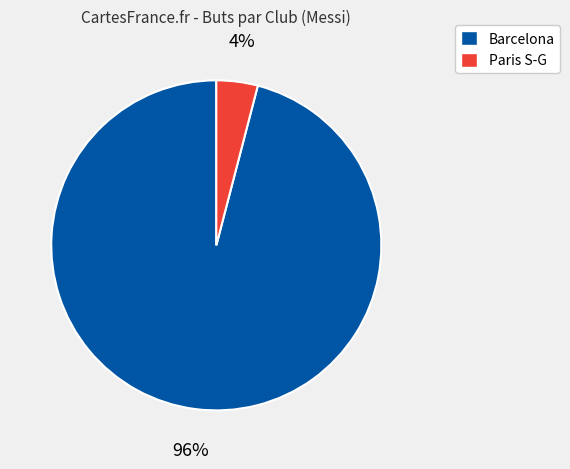

Which has a higher value, Paris S-G or Barcelona?

Barcelona